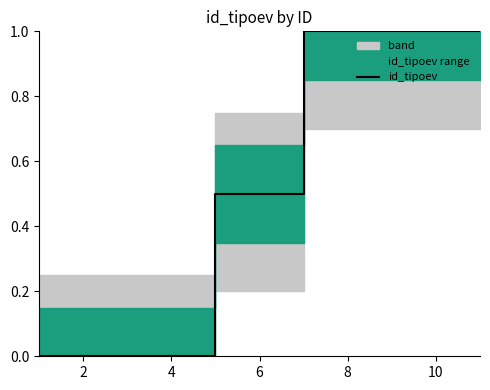

Reading left to right, what are all the values shown in this chart?

0.0	0.0	0.0	0.0	0.5	0.5	1.0	1.0	1.0	1.0	1.0